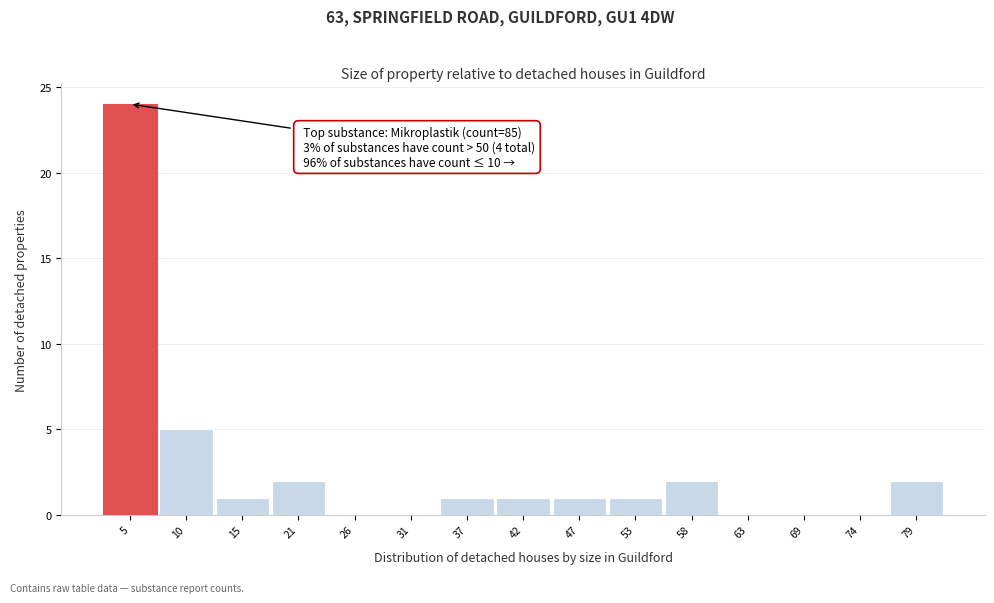

Reading left to right, what are all the values shown in this chart?

5=24	10=5	15=1	21=2	26=0	31=0	37=1	42=1	47=1	53=1	58=2	63=0	69=0	74=0	79=2